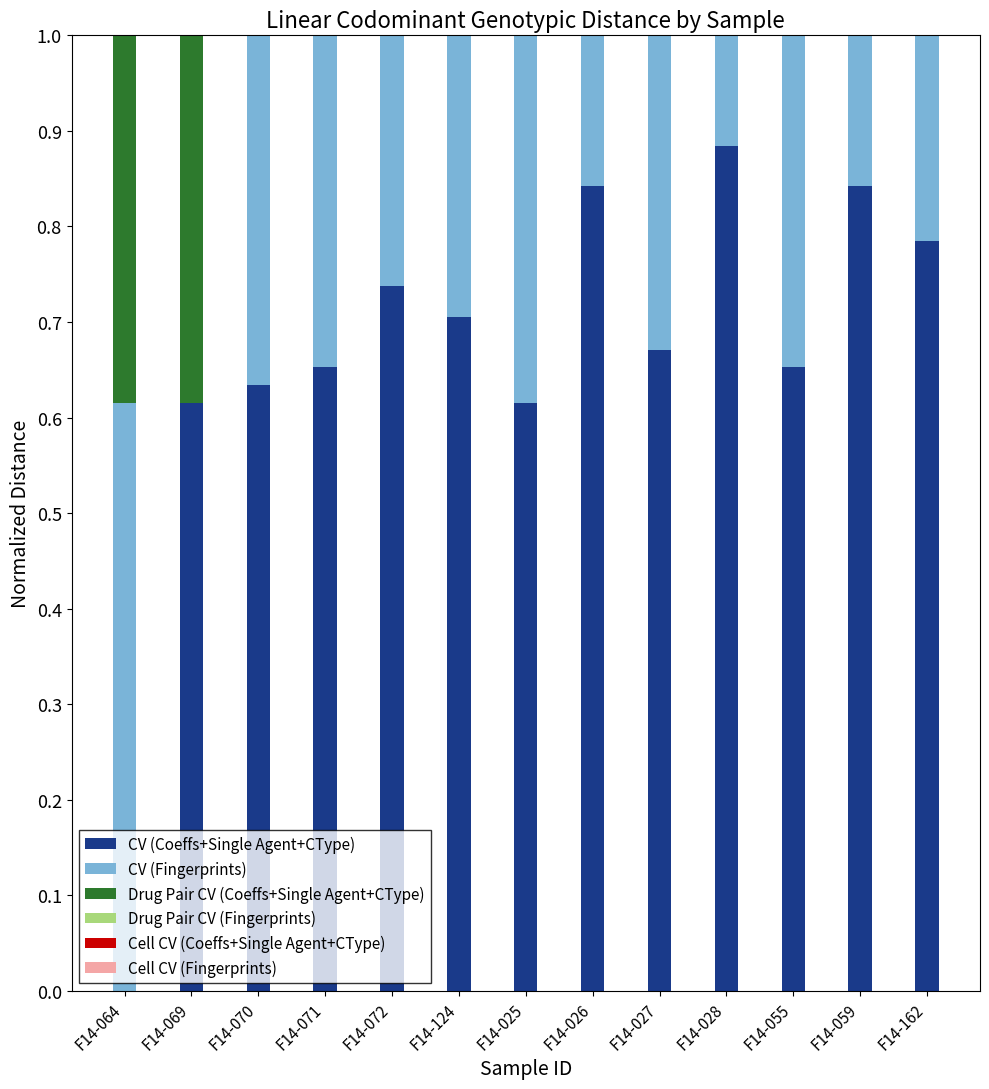

What are all the series names shown in the legend?

CV (Coeffs+Single Agent+CType), CV (Fingerprints), Drug Pair CV (Coeffs+Single Agent+CType), Drug Pair CV (Fingerprints), Cell CV (Coeffs+Single Agent+CType), Cell CV (Fingerprints)